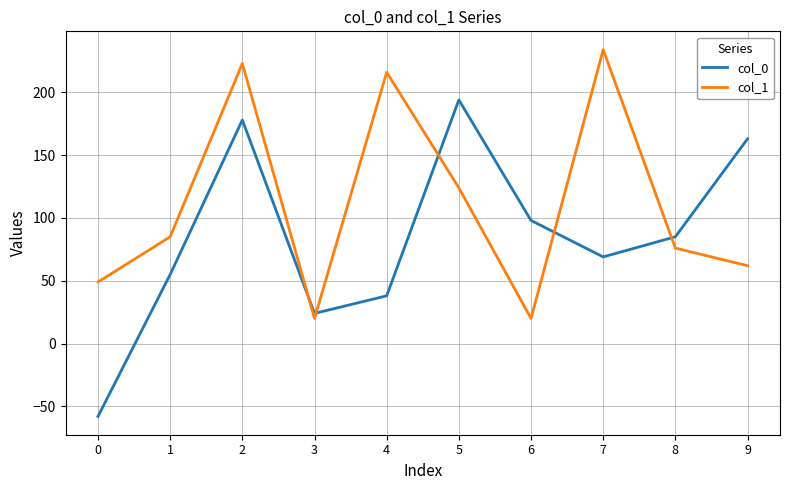

Between 4 and 6, which series saw the biggest shift?

col_1